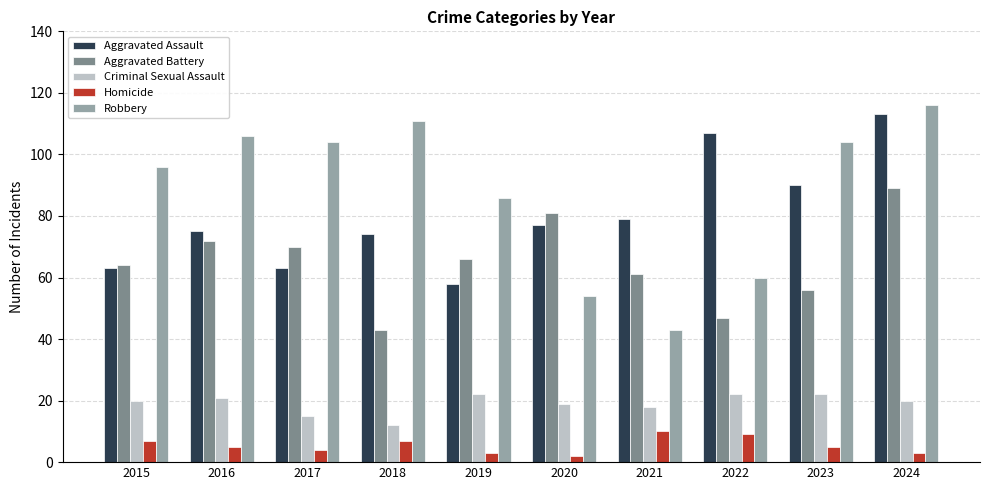

What is the sum of all Homicide values?

55